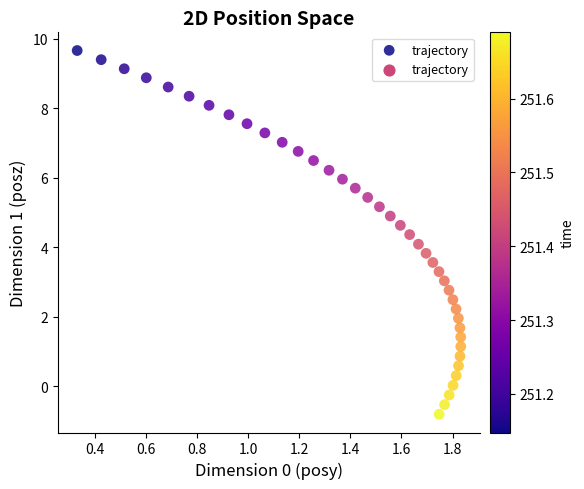

What is the range of X values (max minus min)?

1.5